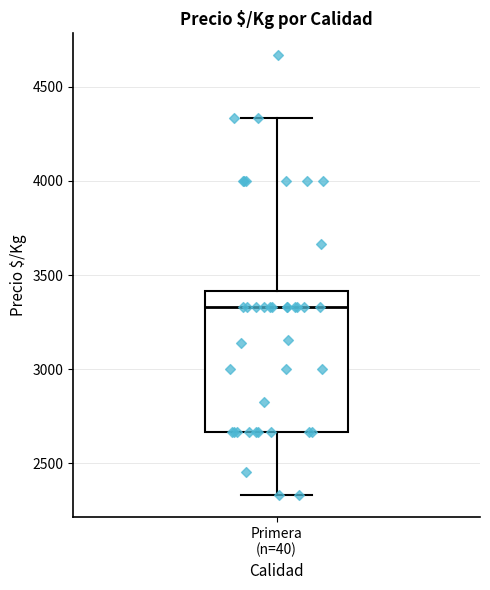

Transcribe this box plot: give where the median line is, the range the box spans, and where the two whiskers end, as read against the y-axis. The values are not printed on the chart, so give them approximately, as read against the axis.

median 3350, box 2650 to 3400, whiskers 2350 to 4350